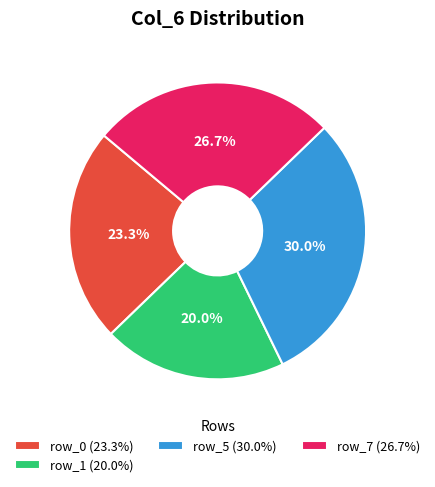

How many slices are in this pie chart?

4